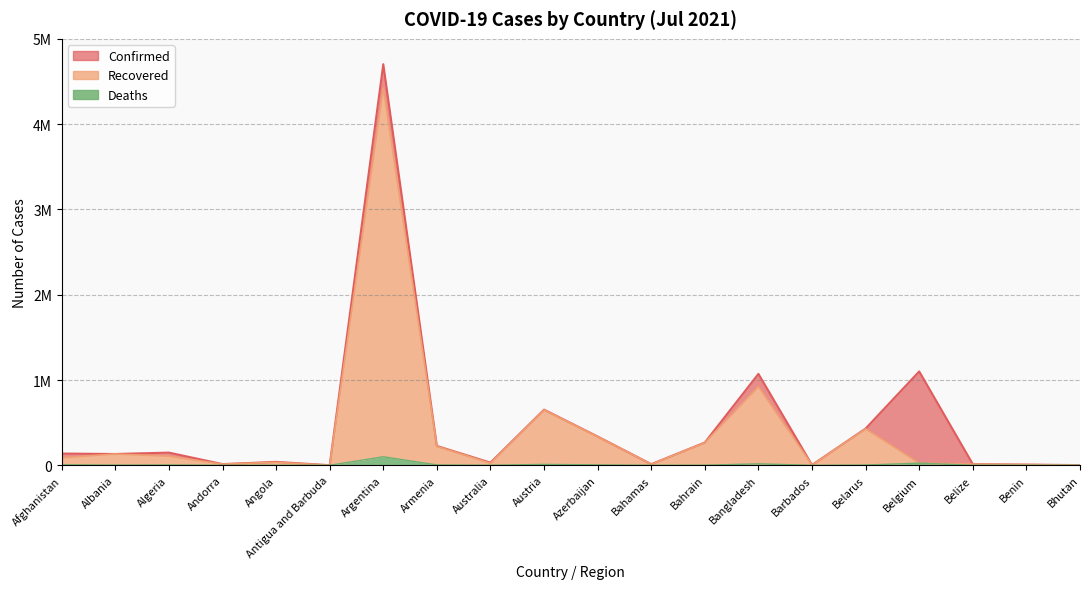

What is the label of the 12th point from the right?

Australia